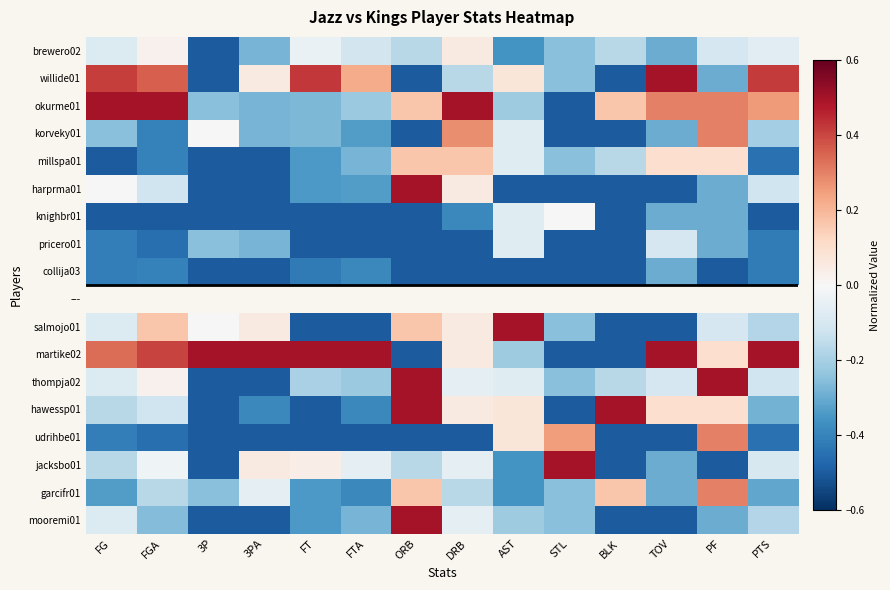

At which label does brewero02 first exceed 0?

FGA